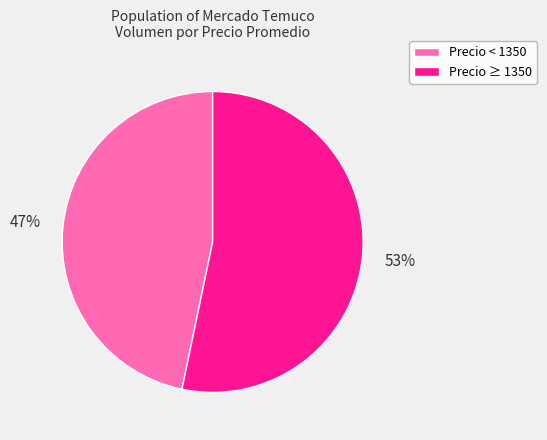

To the nearest percent, what portion does Precio < 1350 represent?

47%